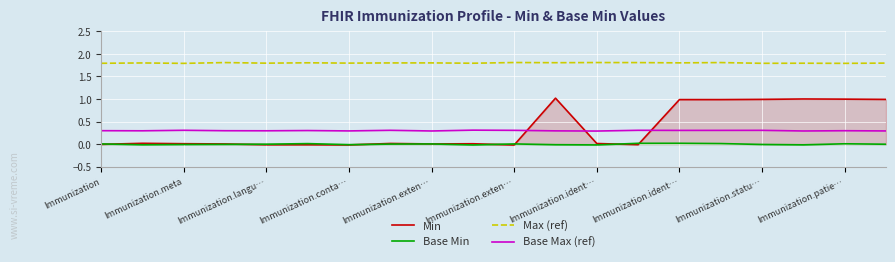

What are all the series names shown in the legend?

Min, Base Min, Max (ref), Base Max (ref)